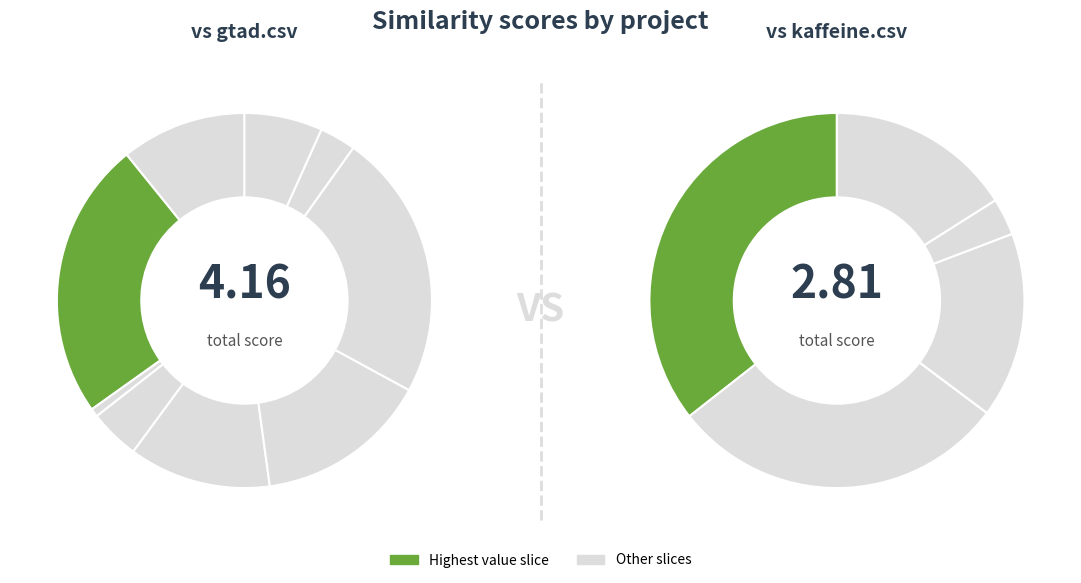

Count the number of slices in the pie.

9